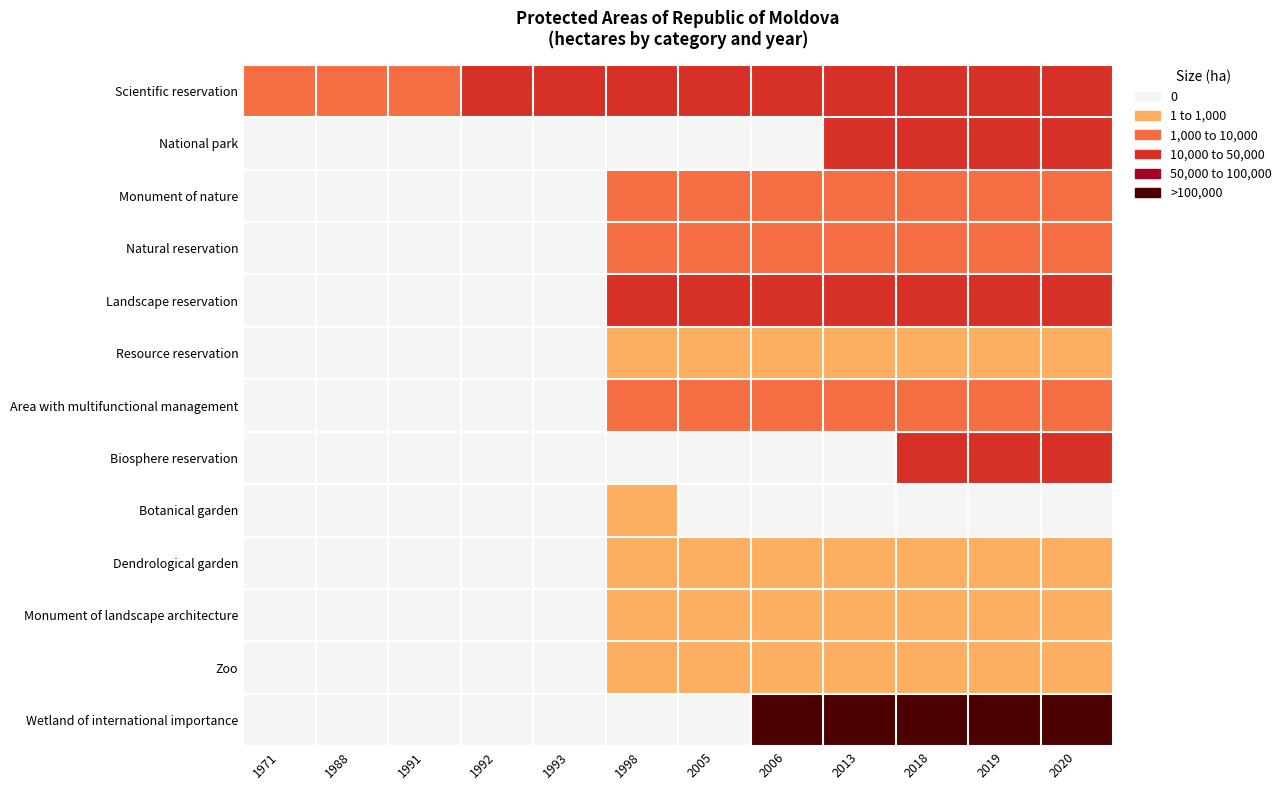

Reading left to right, list all the values displayed in this chart.

Scientific reservation: 1971=5177.0	1988=6013.0	1991=7704.0	1992=13346.0	1993=19378.0	1998=19378.0	2005=19378.0	2006=19378.0	2013=19378.0	2018=19378.0	2019=19378.0	2020=19378.0
National park: 1971=0.0	1988=0.0	1991=0.0	1992=0.0	1993=0.0	1998=0.0	2005=0.0	2006=0.0	2013=33792.1	2018=33792.1	2019=33792.1	2020=33792.1
Monument of nature: 1971=0.0	1988=0.0	1991=0.0	1992=0.0	1993=0.0	1998=2906.8	2005=2907.2	2006=2907.2	2013=2907.2	2018=2907.2	2019=2907.2	2020=2907.2
Natural reservation: 1971=0.0	1988=0.0	1991=0.0	1992=0.0	1993=0.0	1998=8009.0	2005=8009.0	2006=8009.0	2013=8009.0	2018=8009.0	2019=8009.0	2020=8009.0
Landscape reservation: 1971=0.0	1988=0.0	1991=0.0	1992=0.0	1993=0.0	1998=34200.0	2005=34200.0	2006=34200.0	2013=34200.0	2018=34200.0	2019=34200.0	2020=34200.0
Resource reservation: 1971=0.0	1988=0.0	1991=0.0	1992=0.0	1993=0.0	1998=523.0	2005=523.0	2006=523.0	2013=523.0	2018=523.0	2019=523.0	2020=523.0
Area with multifunctional management: 1971=0.0	1988=0.0	1991=0.0	1992=0.0	1993=0.0	1998=1030.4	2005=1030.4	2006=1030.4	2013=1030.4	2018=1030.4	2019=1030.4	2020=1030.4
Biosphere reservation: 1971=0.0	1988=0.0	1991=0.0	1992=0.0	1993=0.0	1998=0.0	2005=0.0	2006=0.0	2013=0.0	2018=14771.0	2019=14771.0	2020=14771.0
Botanical garden: 1971=0.0	1988=0.0	1991=0.0	1992=0.0	1993=0.0	1998=105.0	2005=0.0	2006=0.0	2013=0.0	2018=0.0	2019=0.0	2020=0.0
Dendrological garden: 1971=0.0	1988=0.0	1991=0.0	1992=0.0	1993=0.0	1998=104.0	2005=104.0	2006=104.0	2013=104.0	2018=104.0	2019=104.0	2020=104.0
Monument of landscape architecture: 1971=0.0	1988=0.0	1991=0.0	1992=0.0	1993=0.0	1998=191.1	2005=305.0	2006=305.0	2013=305.0	2018=305.0	2019=305.0	2020=305.0
Zoo: 1971=0.0	1988=0.0	1991=0.0	1992=0.0	1993=0.0	1998=20.0	2005=20.0	2006=20.0	2013=20.0	2018=20.0	2019=20.0	2020=20.0
Wetland of international importance: 1971=0.0	1988=0.0	1991=0.0	1992=0.0	1993=0.0	1998=0.0	2005=0.0	2006=94705.5	2013=94705.5	2018=94705.5	2019=94705.5	2020=94705.5